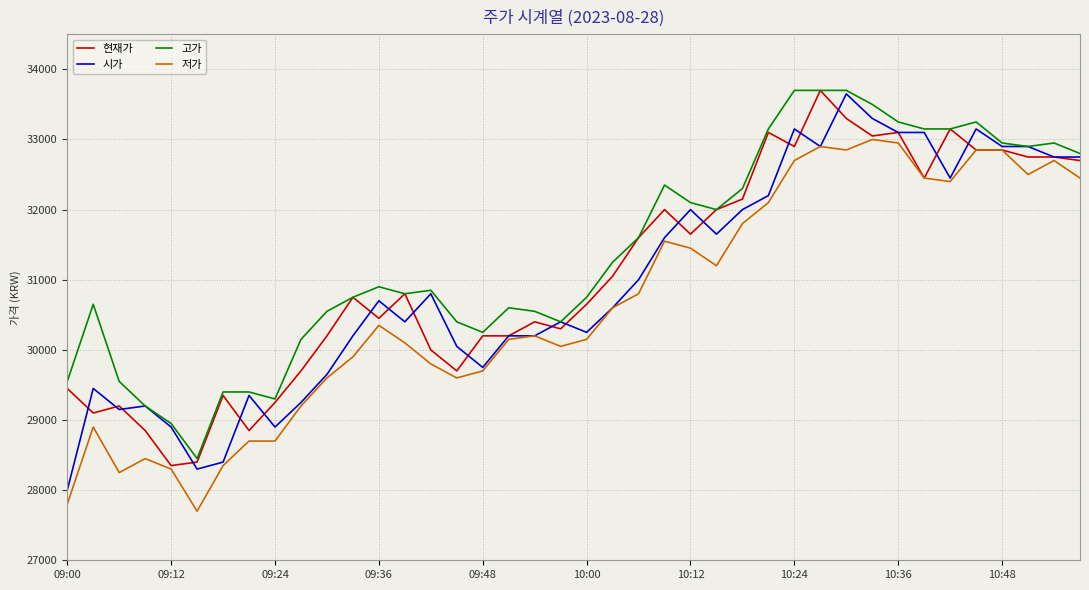

What is the smallest value displayed?

27700